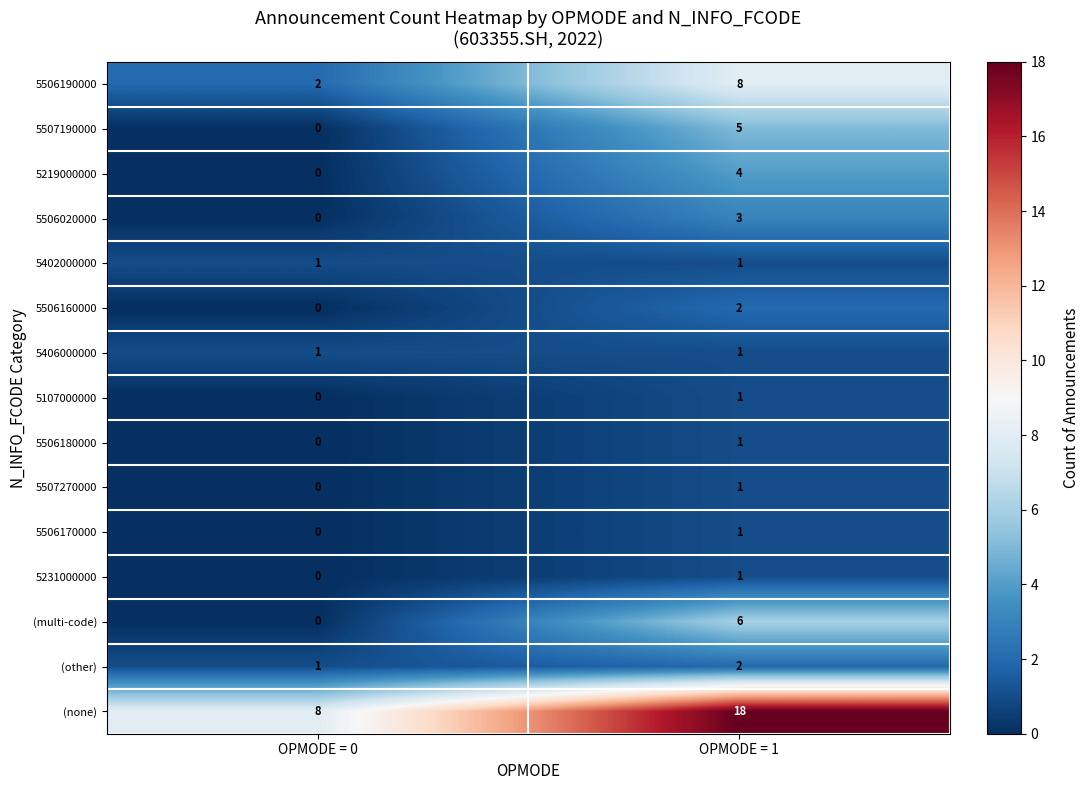

Count the number of categories in the chart.

2